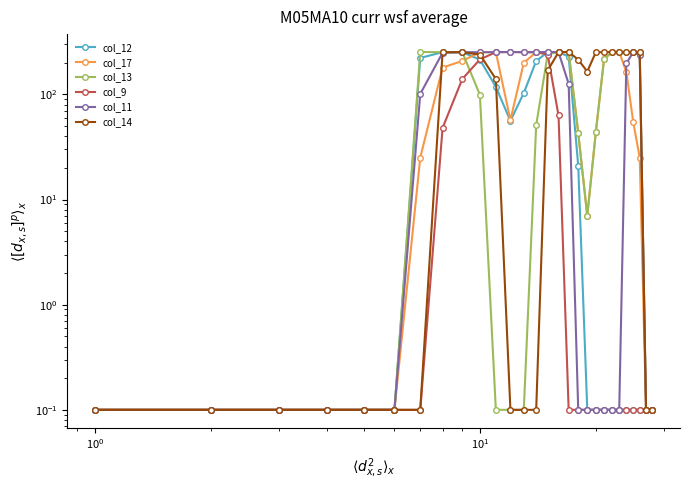

What is the value of the col_13 point at the 27th from the left?

0.1